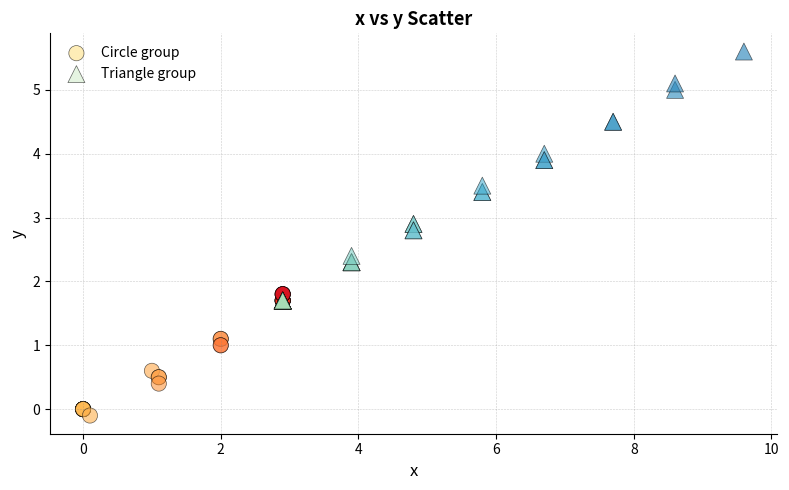

Which series reaches the minimum Y coordinate?

Circle group